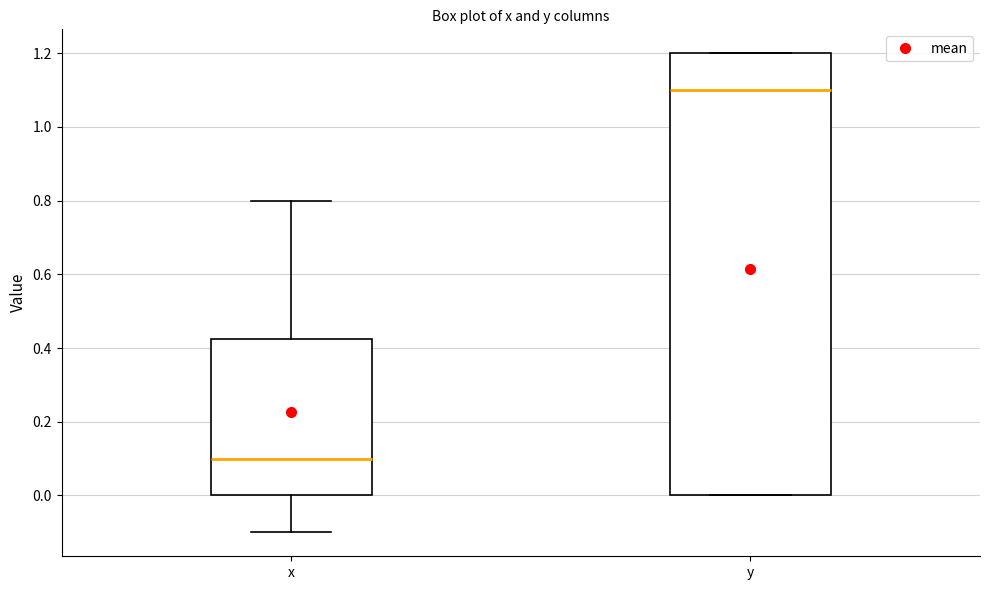

Which box's median line is the lowest?

x